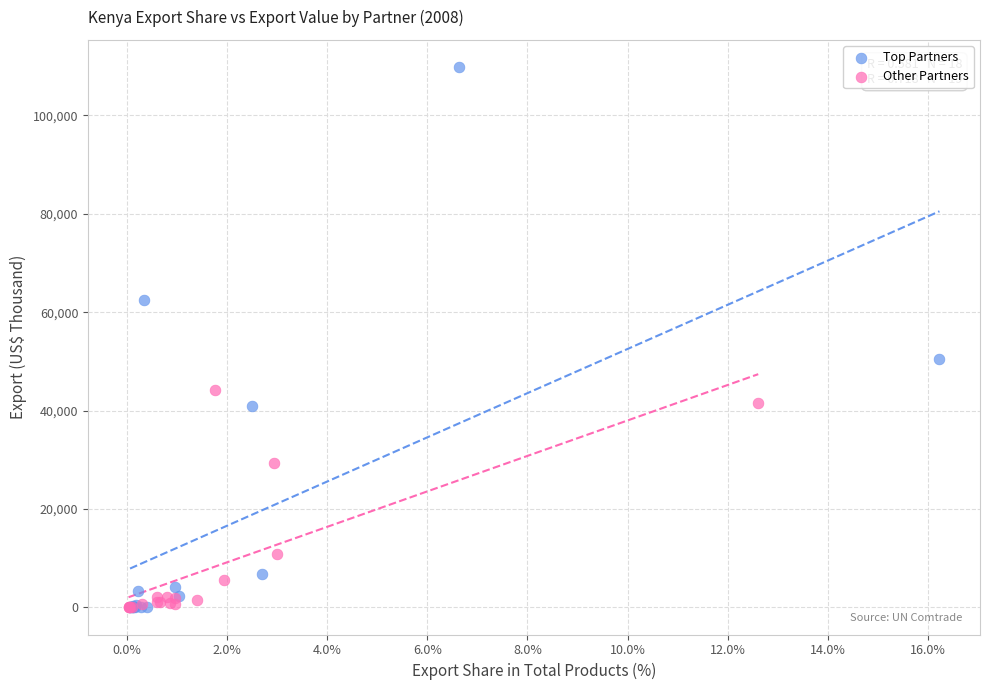

Which series has the widest spread of Y values?

Top Partners